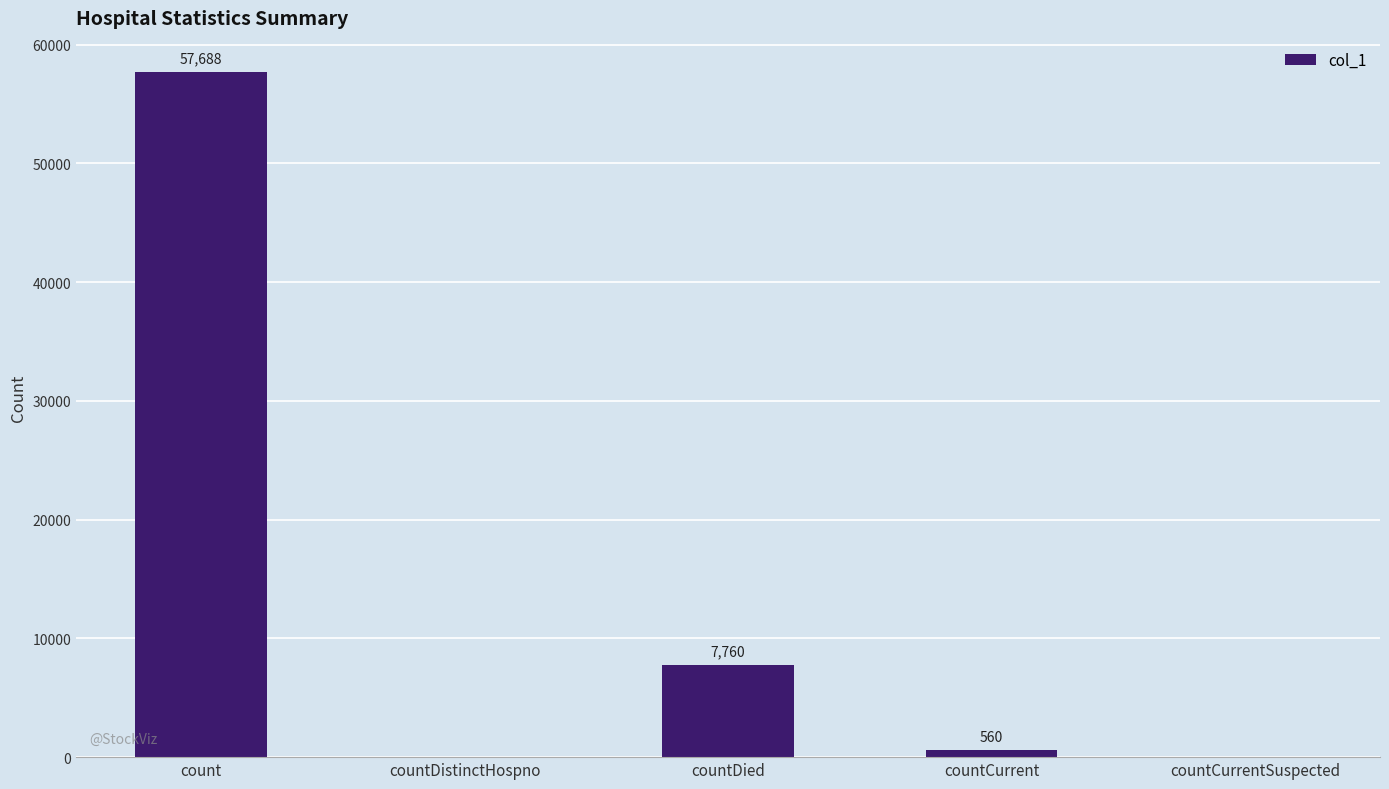

How many series are shown in this chart?

1